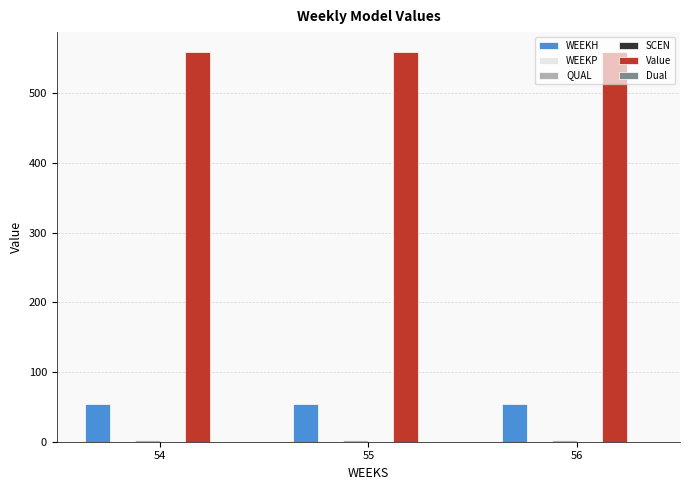

How many bars are there in total?

18